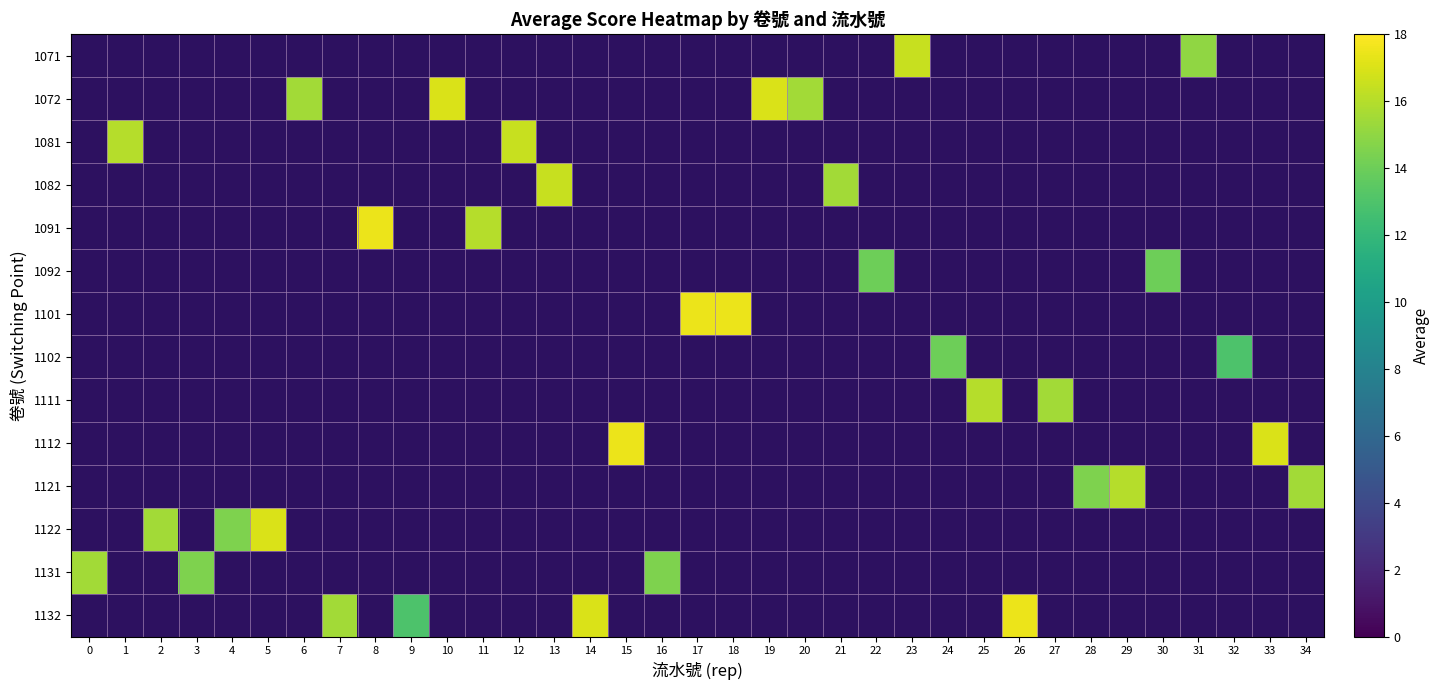

Is the value of row_10 at 32 greater than the value of row_11 at 34?

No